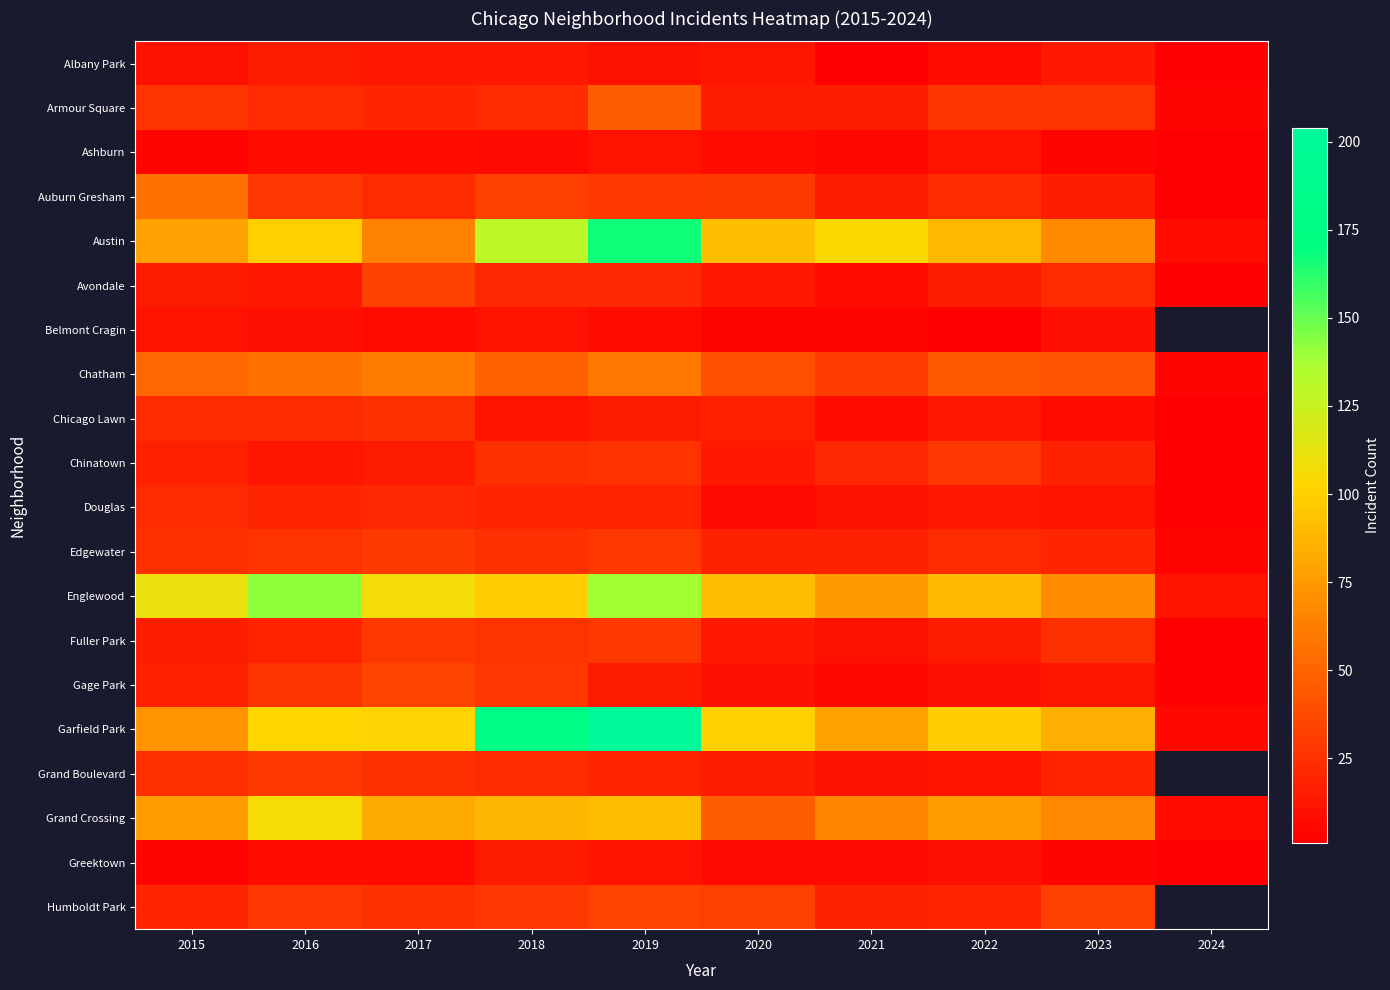

Which has a higher value, 2018 or 2024?

2018